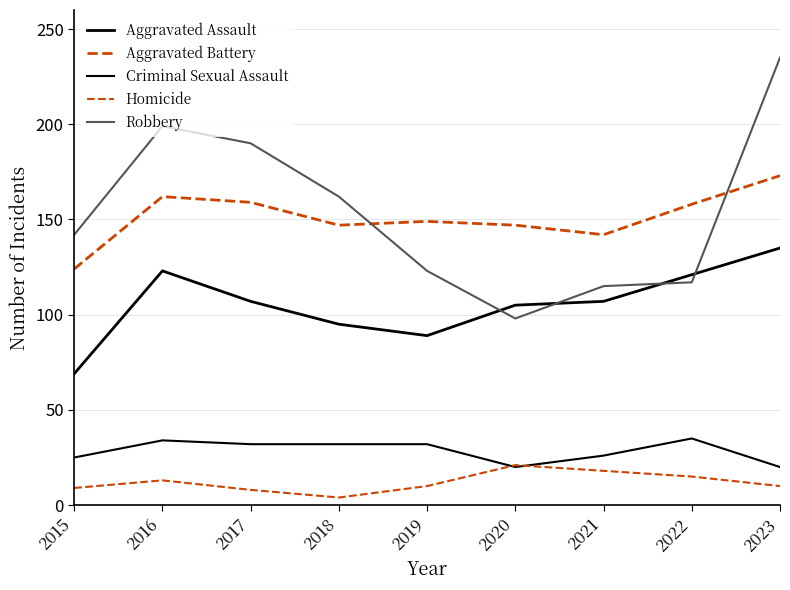

True or false: Homicide has more than 0 interior local peaks.

True